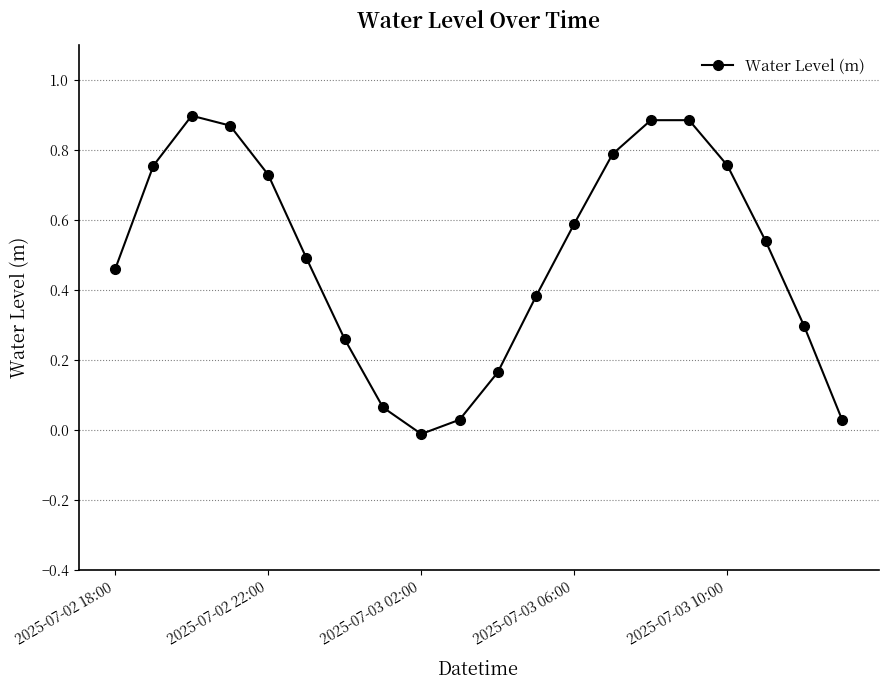

How many points are lower than both their immediate neighbors (excluding endpoints)?

1